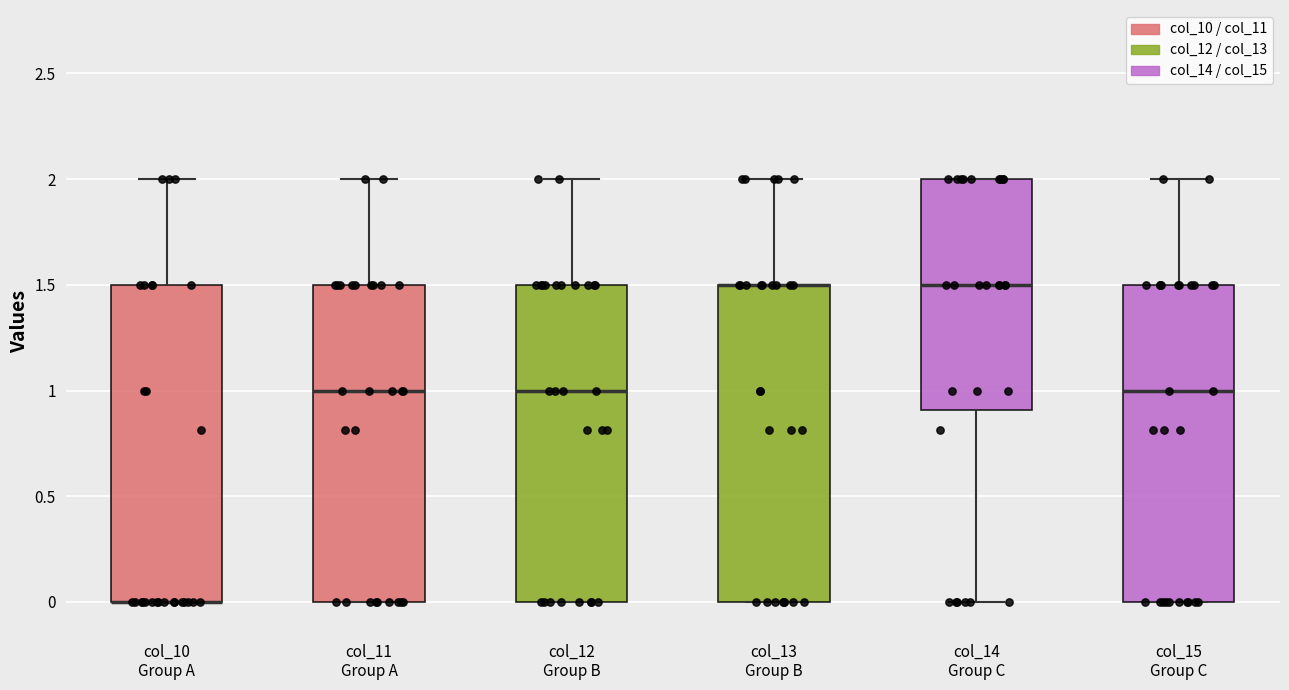

Reading left to right, read every box against the y-axis: the position of its median line, the range the box covers, and the ends of its whiskers. The values are not printed on the chart, so give them approximately, as read against the axis.

col_10 Group A: median 0.0 (drawn on the box's lower edge), box 0.0 to 1.5, whiskers 0.0 to 2.0
col_11 Group A: median 1.0, box 0.0 to 1.5, whiskers 0.0 to 2.0
col_12 Group B: median 1.0, box 0.0 to 1.5, whiskers 0.0 to 2.0
col_13 Group B: median 1.5 (drawn on the box's upper edge), box 0.0 to 1.5, whiskers 0.0 to 2.0
col_14 Group C: median 1.5, box 0.9 to 2.0, whiskers 0.0 to 2.0
col_15 Group C: median 1.0, box 0.0 to 1.5, whiskers 0.0 to 2.0